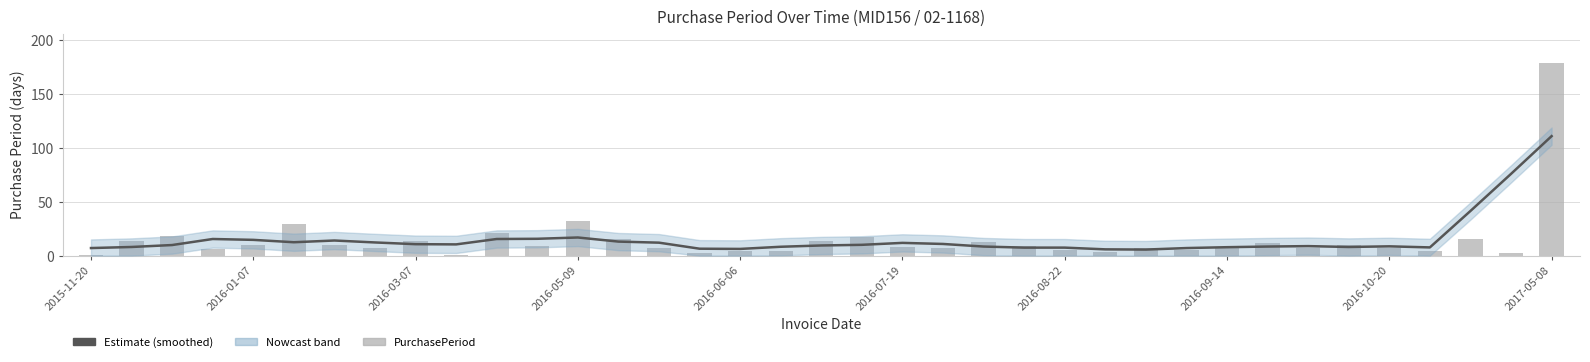

Reading left to right, extract all data points from this chart.

Estimate: 7.0	8.0	9.8	15.4	14.6	12.4	14.0	12.2	10.6	10.4	15.4	15.6	16.8	13.0	12.0	6.4	6.2	8.2	9.4	10.0	11.8	10.8	8.4	7.4	7.4	5.8	5.6	7.0	7.8	8.4	8.8	8.0	8.6	7.6	41.4	75.8	110.8
PurchasePeriod: 1.0	14.0	18.0	6.0	10.0	29.0	10.0	7.0	14.0	1.0	21.0	9.0	32.0	15.0	7.0	2.0	4.0	4.0	14.0	17.0	8.0	7.0	13.0	9.0	5.0	3.0	7.0	5.0	8.0	12.0	7.0	10.0	7.0	4.0	15.0	2.0	179.0